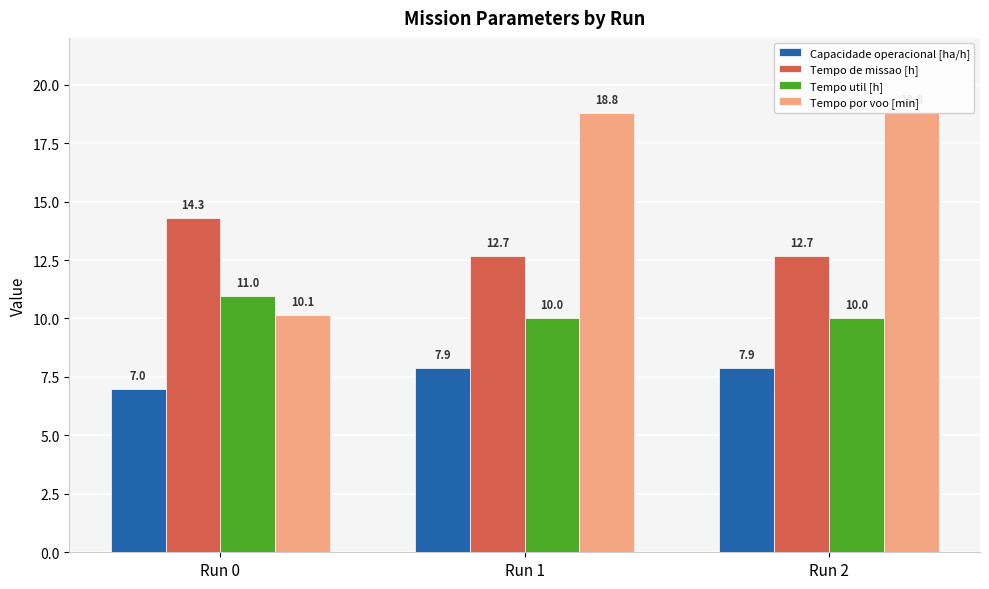

What is the lowest value of the Capacidade operacional [ha/h] series?

7.0